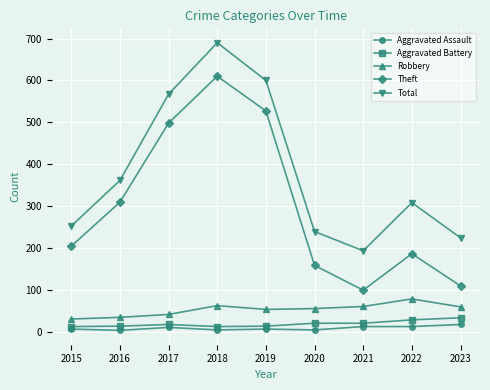

What are all the series names shown in the legend?

Aggravated Assault, Aggravated Battery, Robbery, Theft, Total